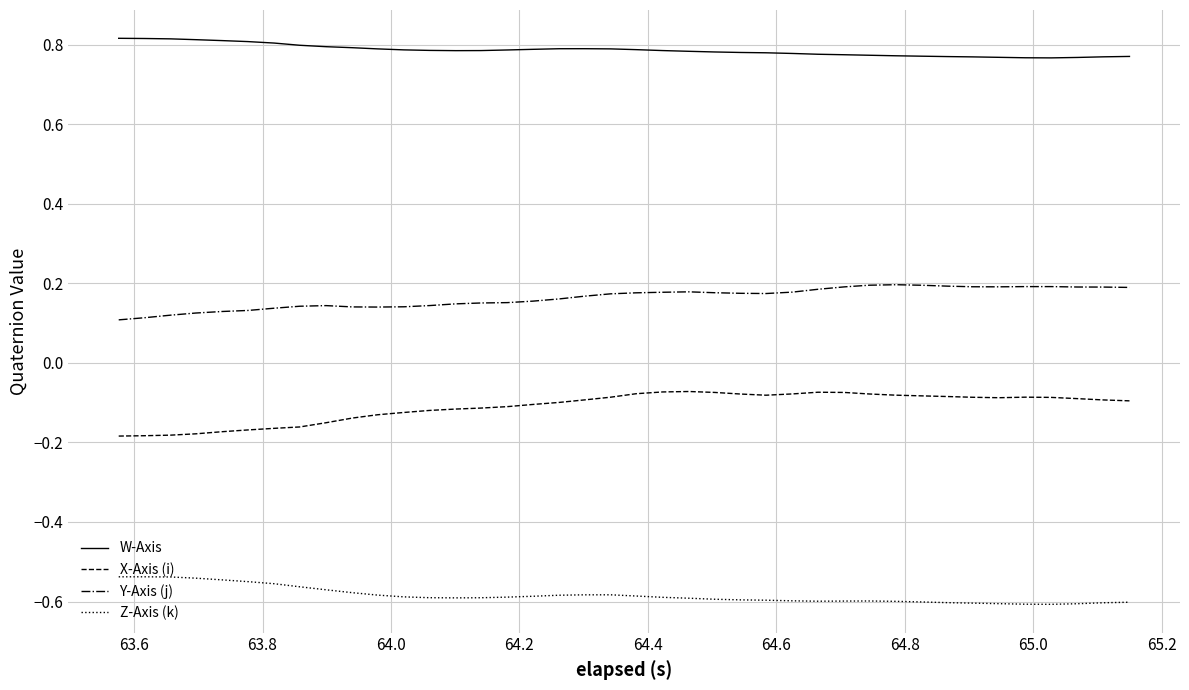

Which series has the largest total across all categories?

W-Axis